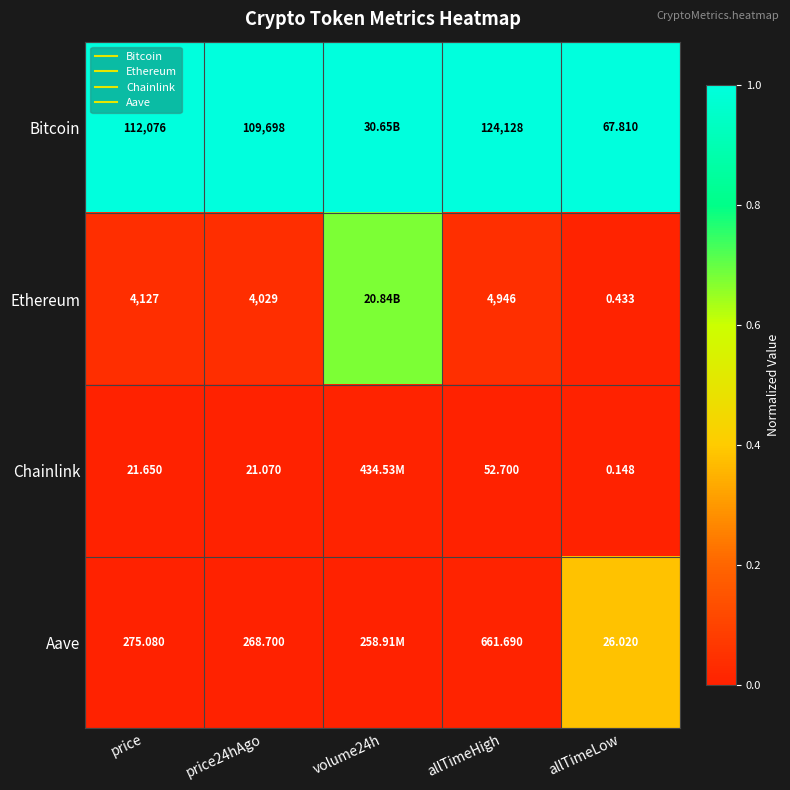

How many distinct data groups are displayed?

4